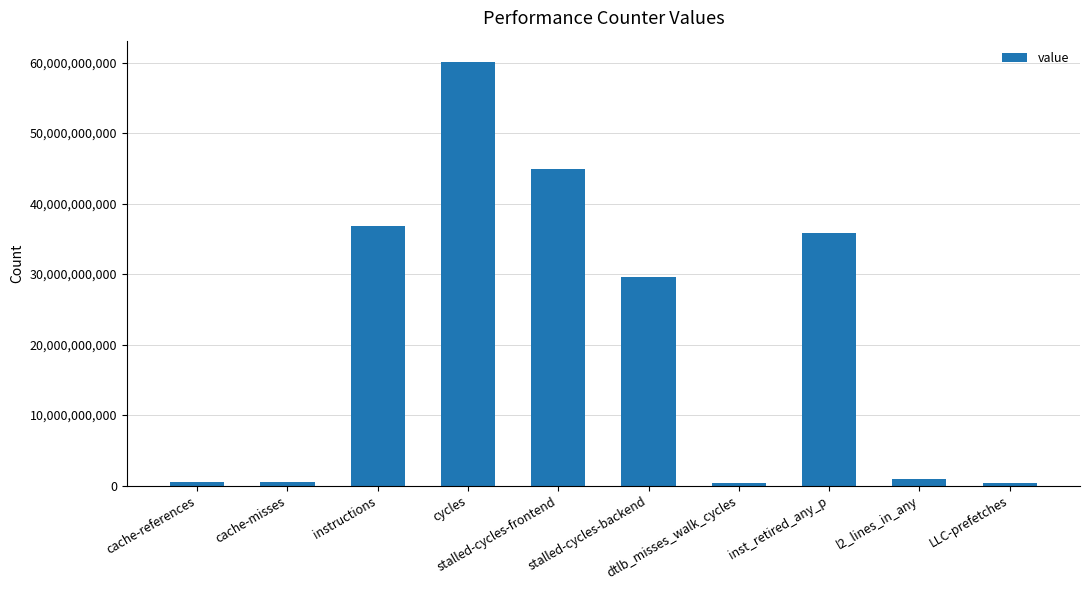

What is the change in value from stalled-cycles-backend to l2_lines_in_any?

-28677413046